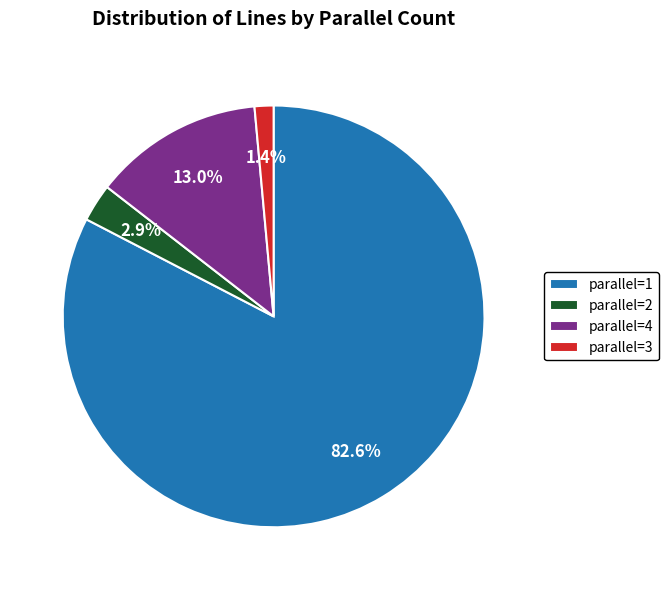

To the nearest percent, what percentage of the pie is parallel=1?

83%